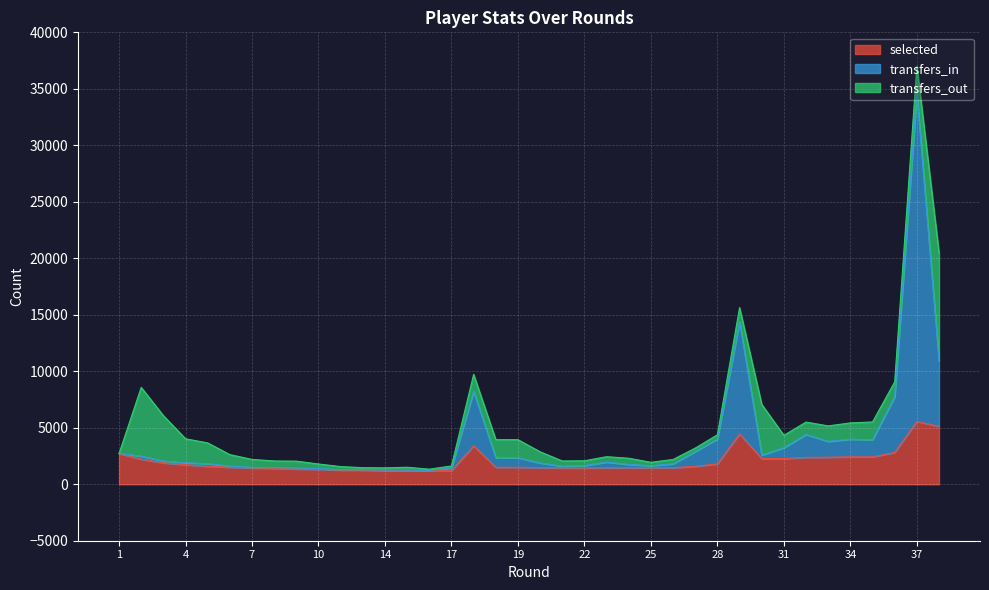

At which label is transfers_in closest to 17883?

29